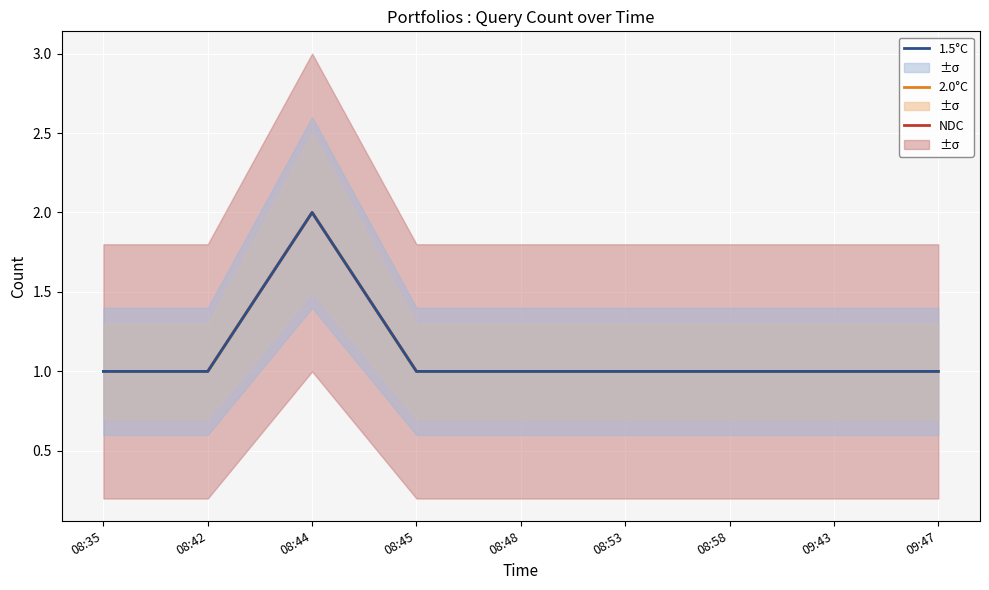

Reading left to right, extract all data points from this chart.

NDC: 08:35=1	08:42=1	08:44=2	08:45=1	08:48=1	08:53=1	08:58=1	09:43=1	09:47=1
2.0°C: 08:35=1	08:42=1	08:44=2	08:45=1	08:48=1	08:53=1	08:58=1	09:43=1	09:47=1
1.5°C: 08:35=1	08:42=1	08:44=2	08:45=1	08:48=1	08:53=1	08:58=1	09:43=1	09:47=1